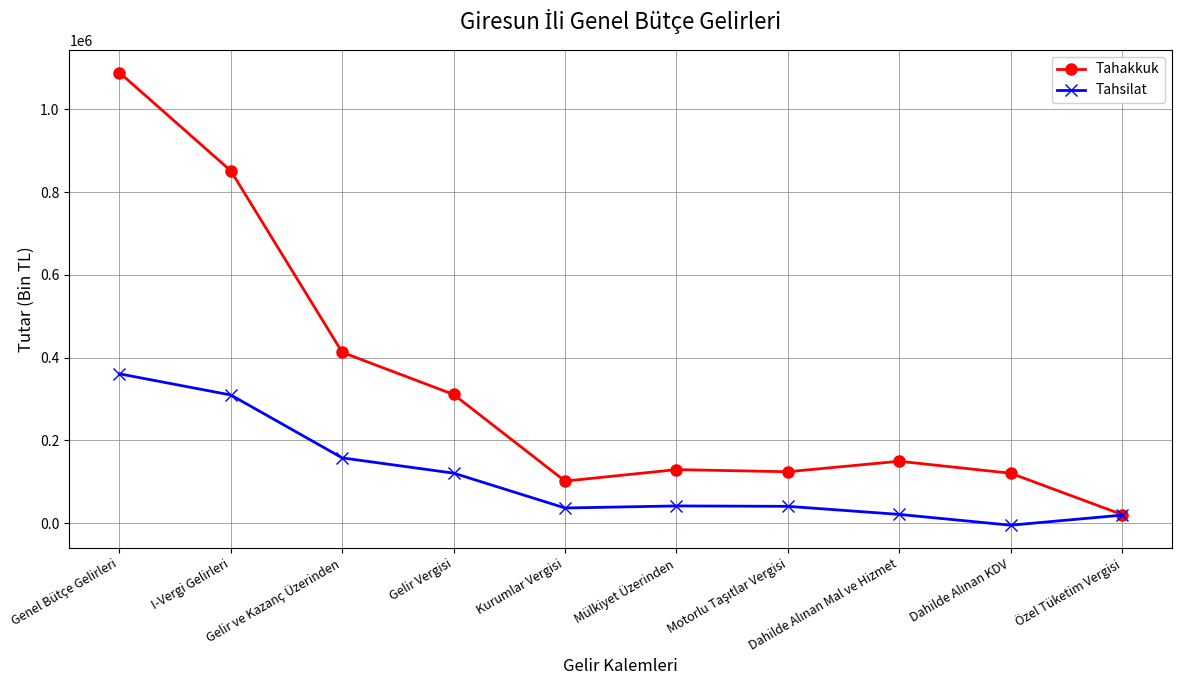

What is the value of the Tahsilat point at the 4th from the left?

120999